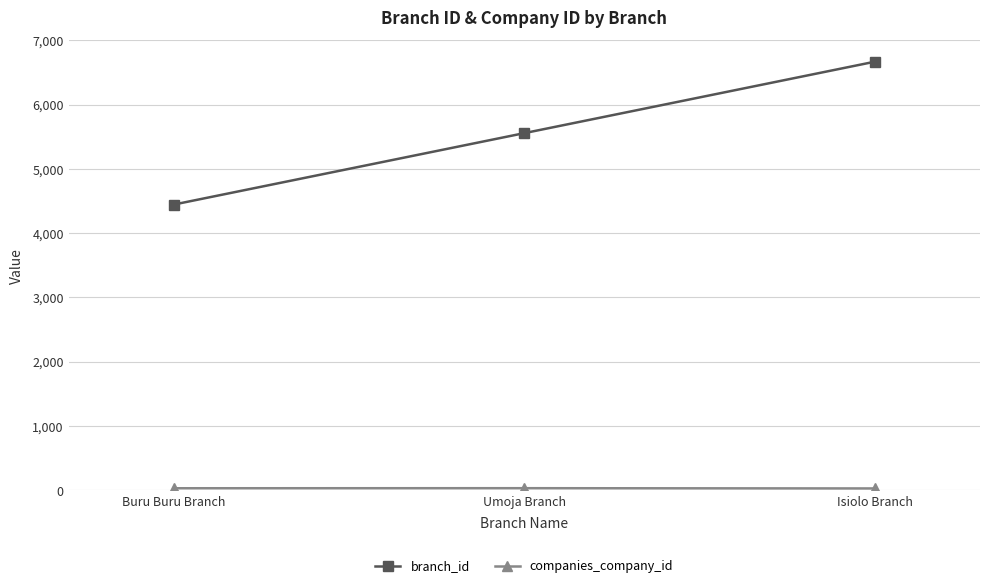

At how many categories does at least one series exceed 2334?

3